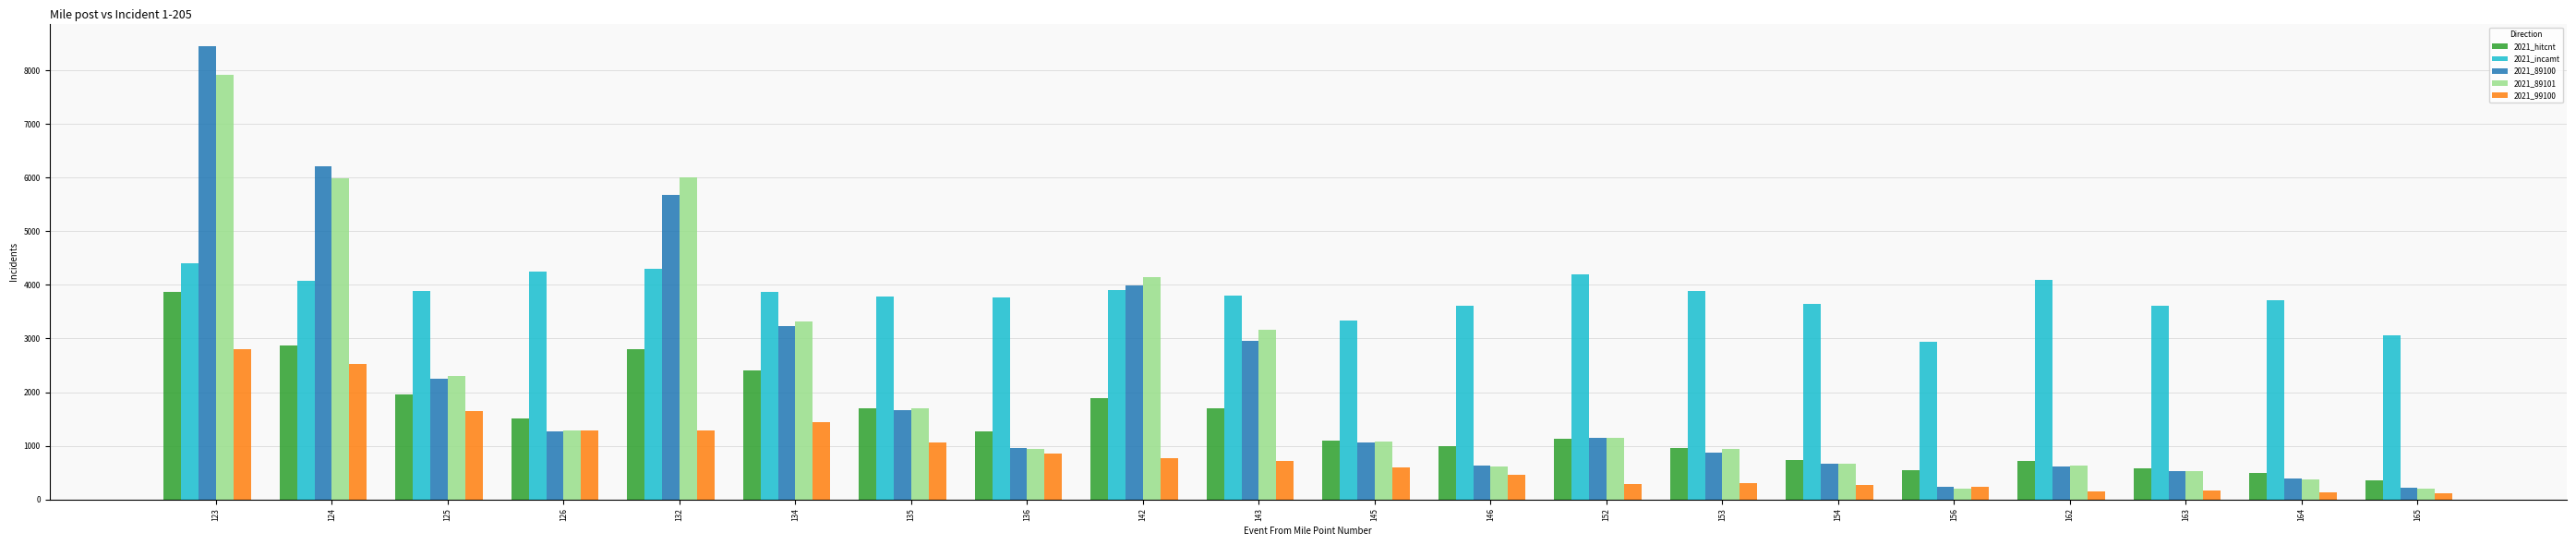

Which series has the largest total across all categories?

2021_incamt